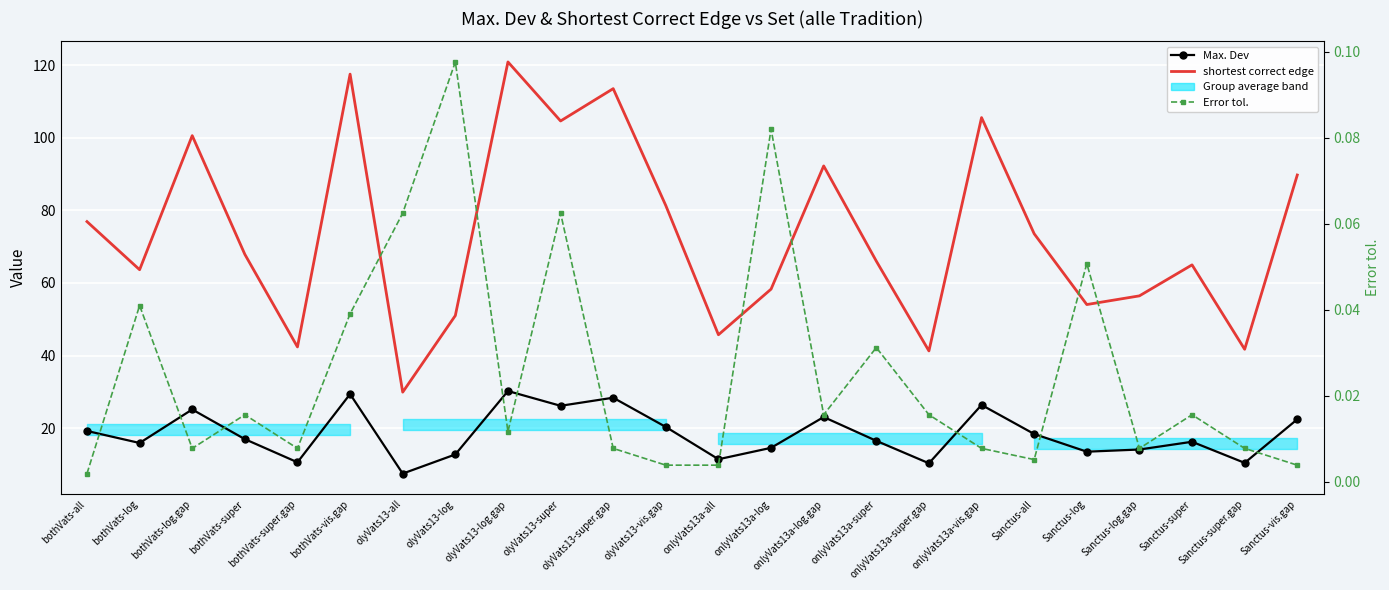

How many interior local peaks does the shortest correct edge series have?

7